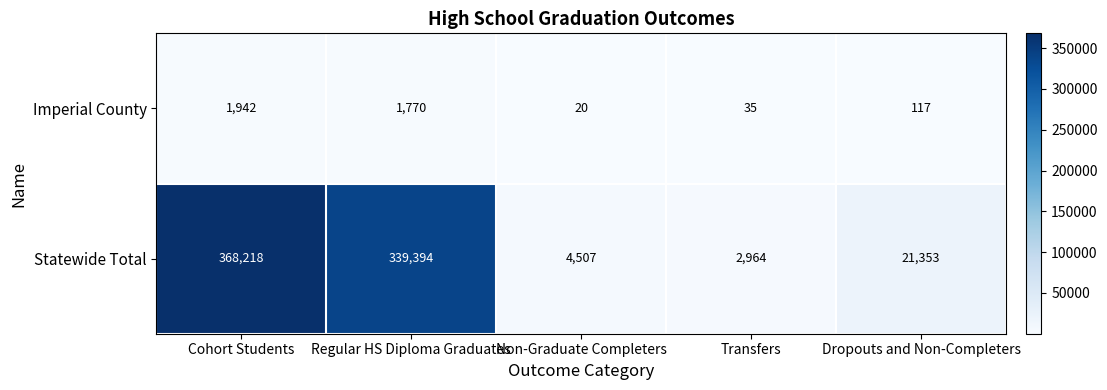

Reading left to right, extract all data points from this chart.

Imperial County: 1942	1770	20	35	117
Statewide Total: 368218	339394	4507	2964	21353